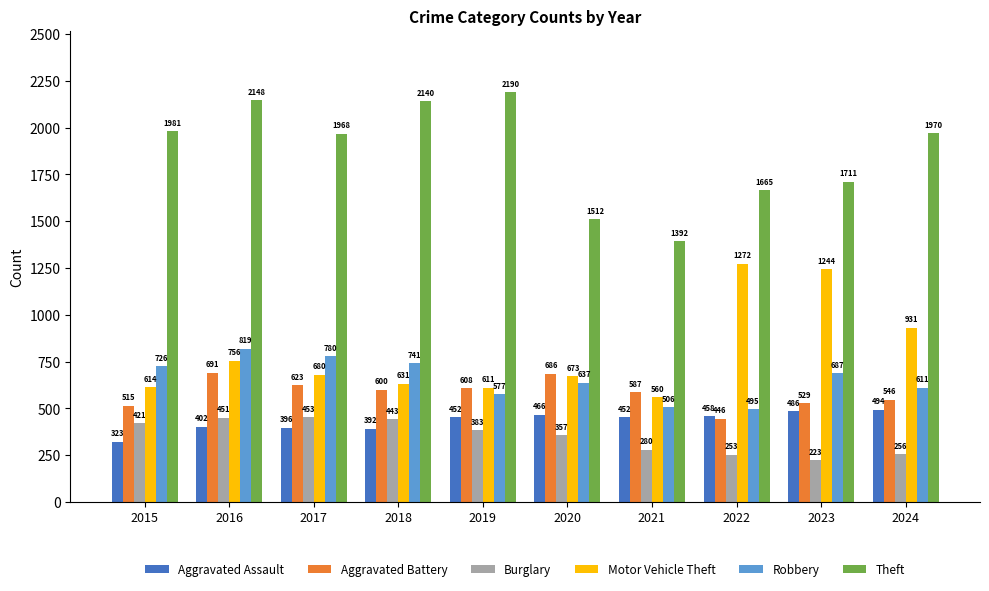

What is the difference between the maximum and second lowest values in the Burglary series?

200